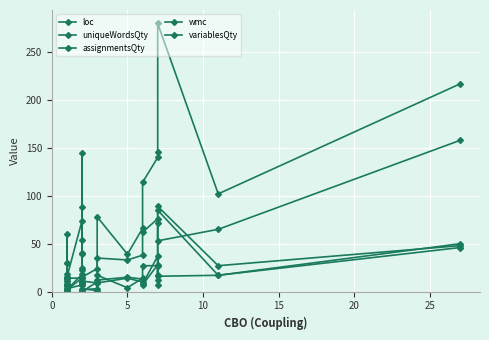

The uniqueWordsQty series shows 41 at 10. True or false?

False